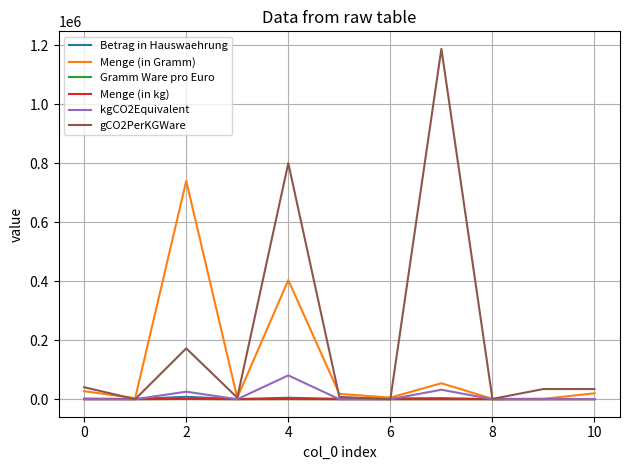

Which series has the largest total across all categories?

gCO2PerKGWare